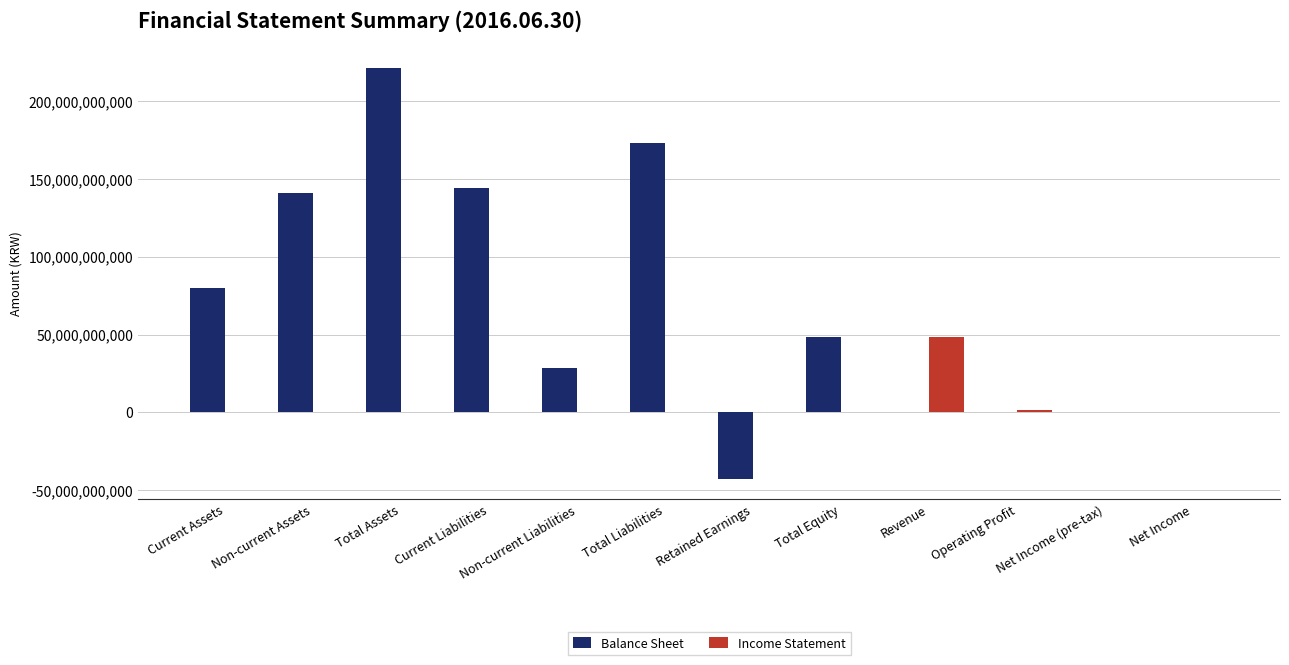

Which series changed the most between Total Assets and Total Equity?

Balance Sheet